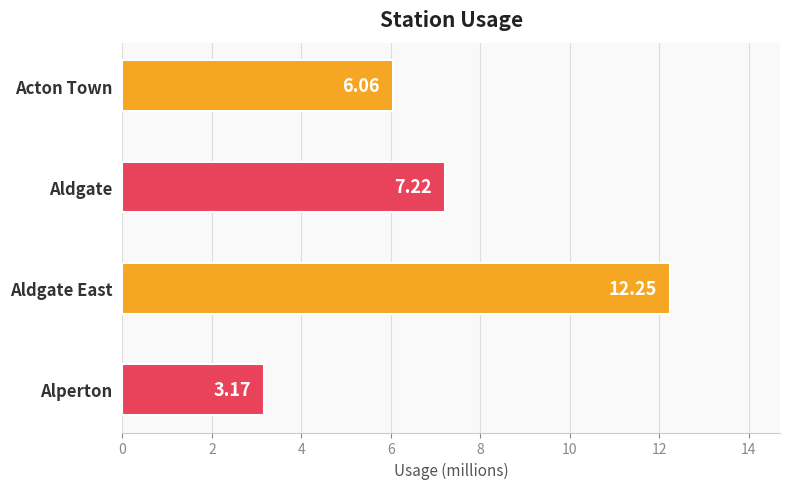

Which label corresponds to the largest value in the chart?

Aldgate East